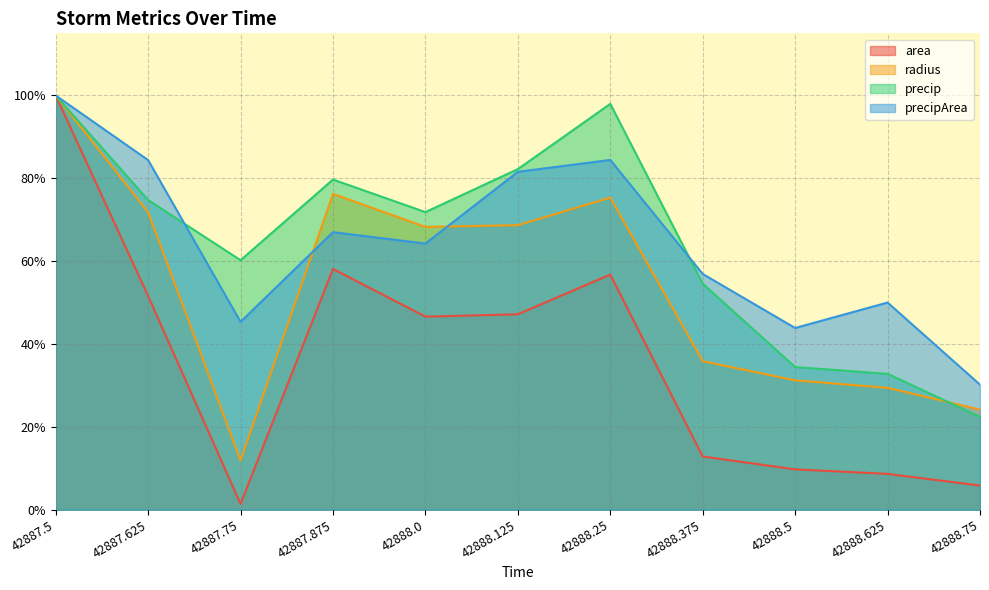

How many series are shown in this chart?

4